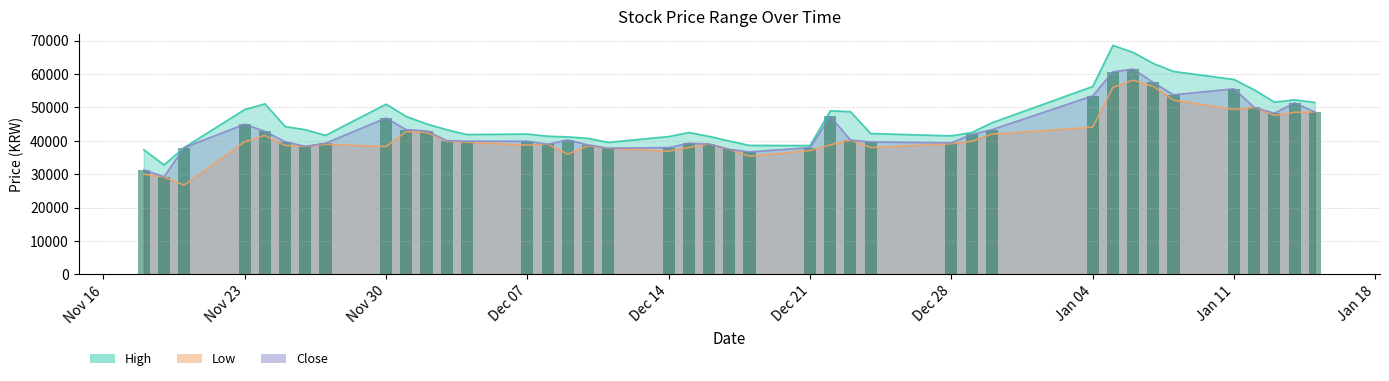

What position from the right is 2021-01-05?

9